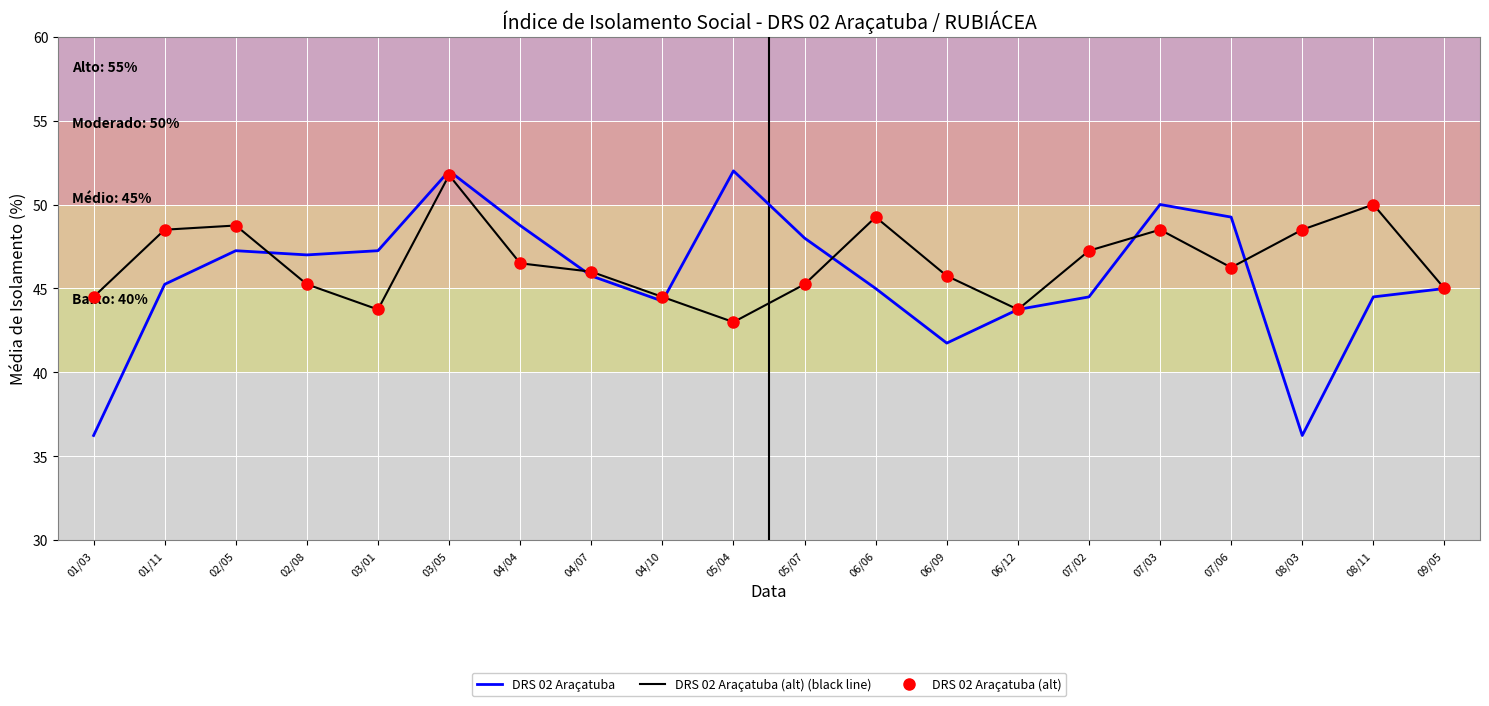

Is it true that DRS 02 Araçatuba equals 43.8 at 06/12?

True